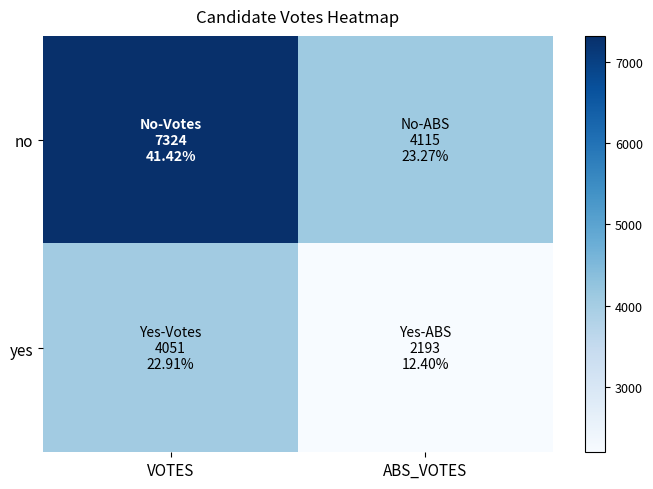

Reading left to right, extract all data points from this chart.

no: VOTES=7324	ABS_VOTES=4115
yes: VOTES=4051	ABS_VOTES=2193